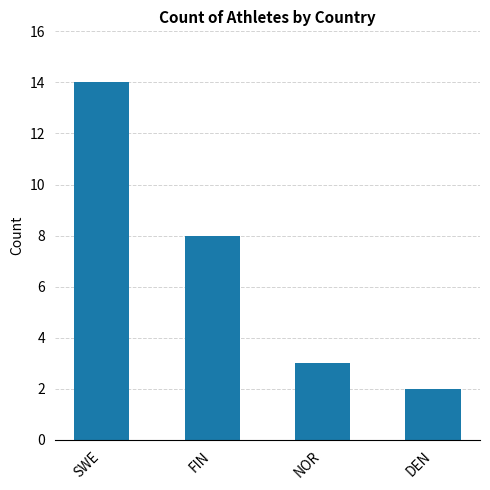

What is the greatest value displayed?

14